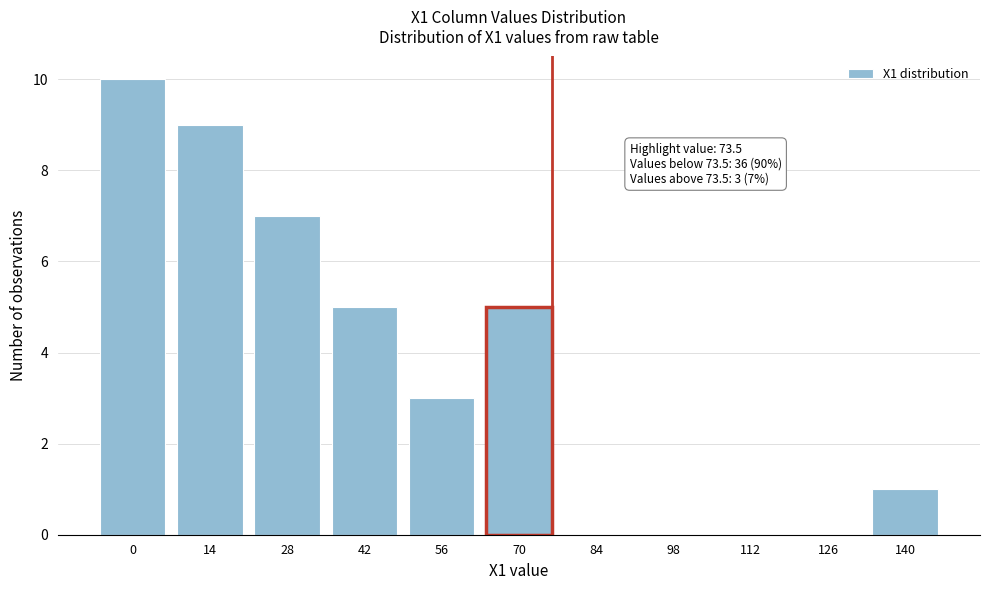

Reading left to right, what are all the values shown in this chart?

0=10	14=9	28=7	42=5	56=3	70=5	84=0	98=0	112=0	126=0	140=1